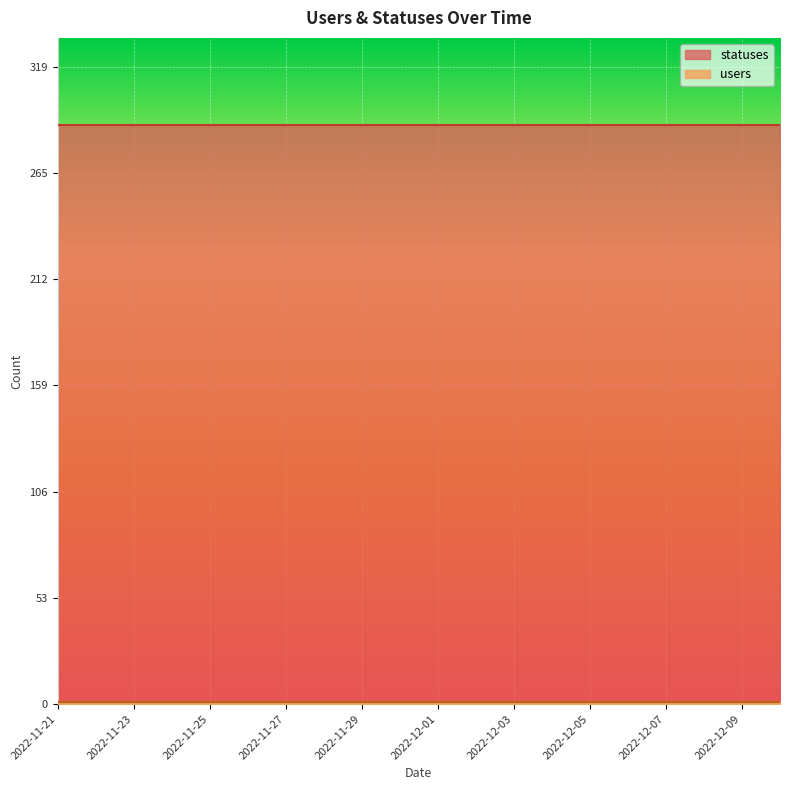

The statuses series shows 74 at 2022-12-05. True or false?

False